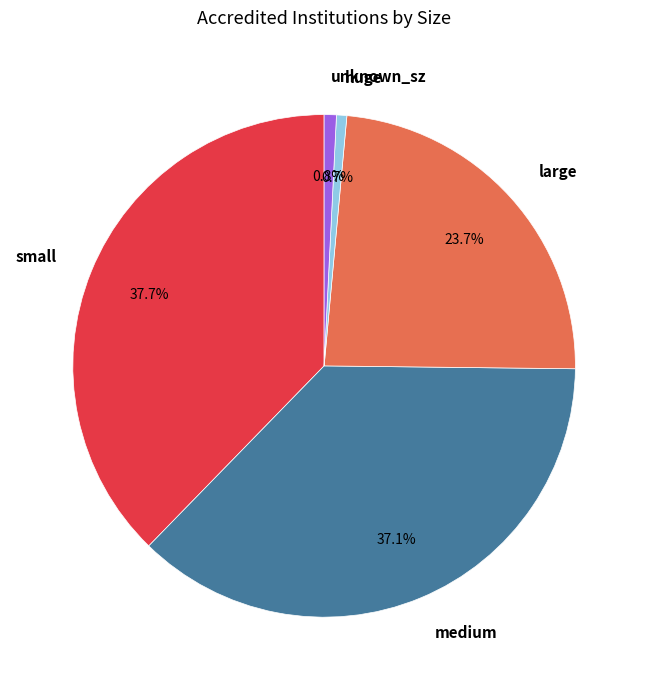

What portion of the pie excludes huge?

99.3%